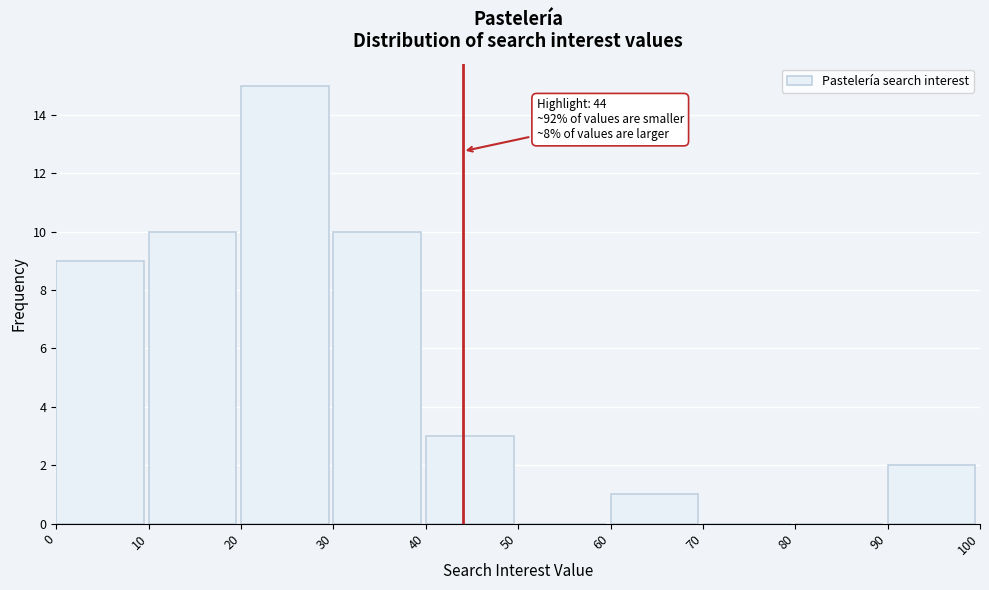

Which range on the x-axis has the tallest bar?

20 to 30